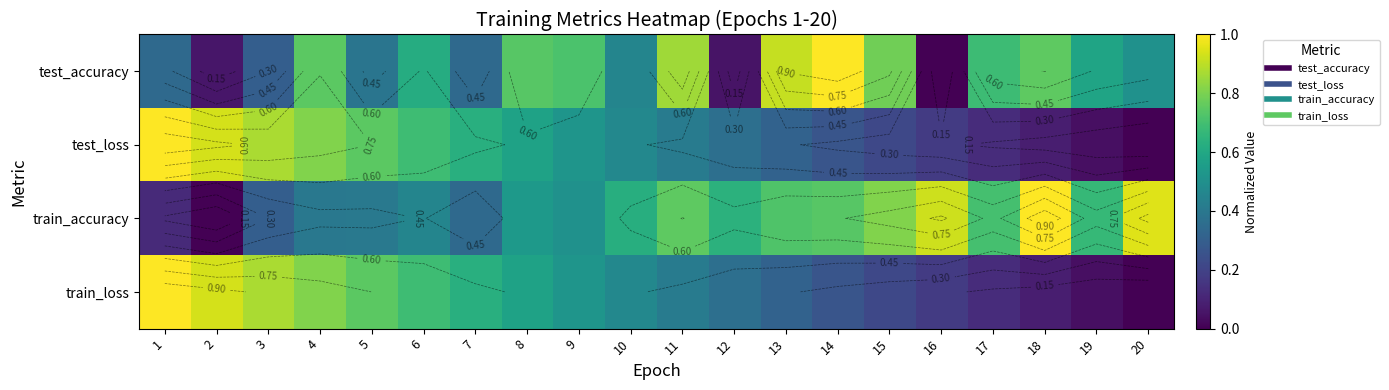

At which label is test_loss closest to 0?

20